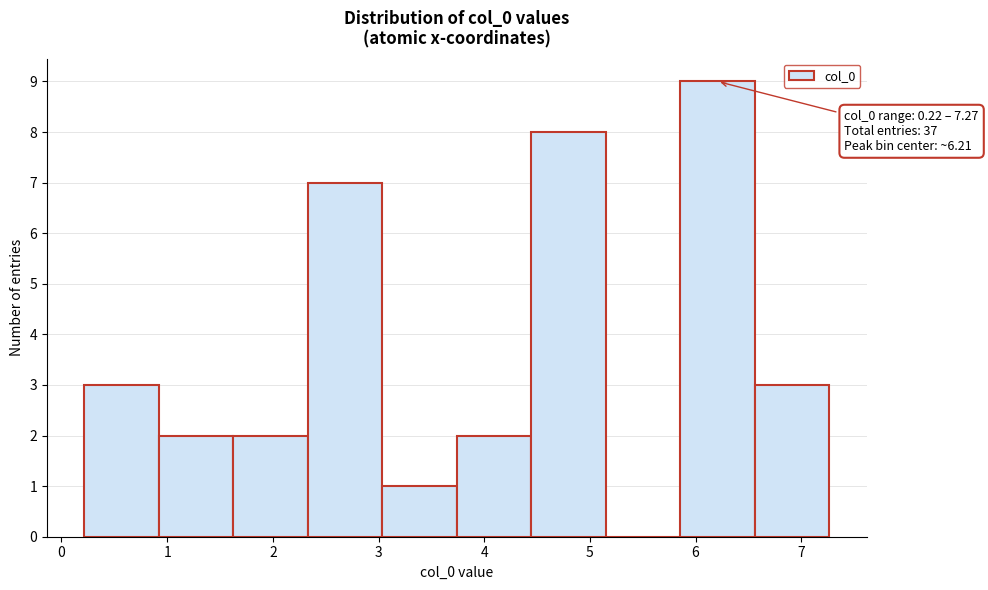

Which range on the x-axis has the tallest bar?

5.9 to 6.6